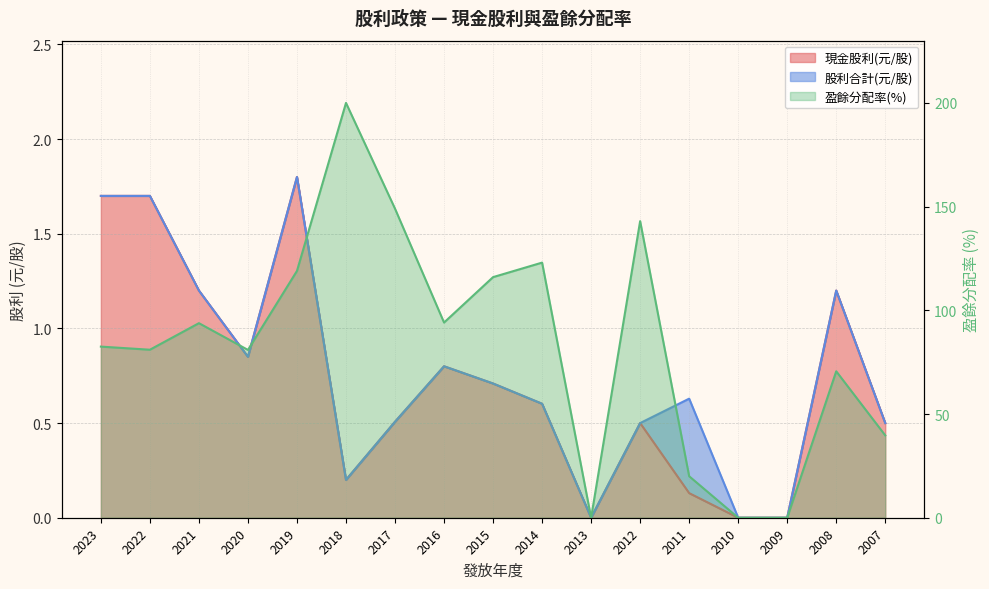

True or false: 現金股利(元/股) has more than 2 interior local peaks.

True